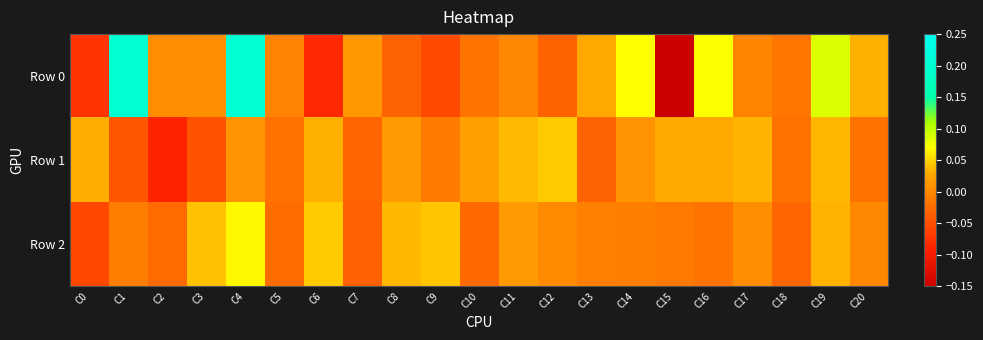

Which series has the largest total across all categories?

Row 0